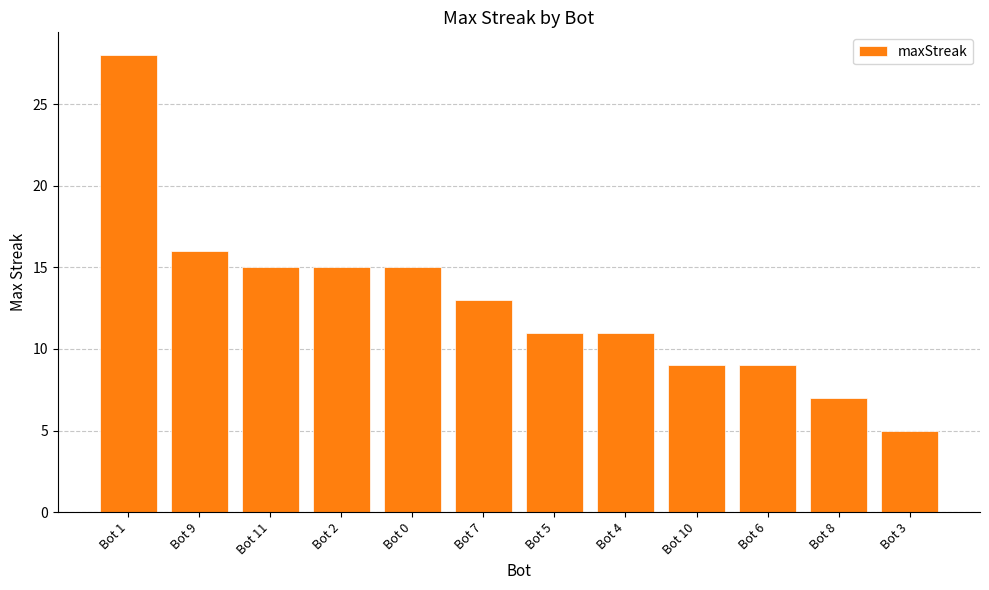

What is the greatest value displayed?

28